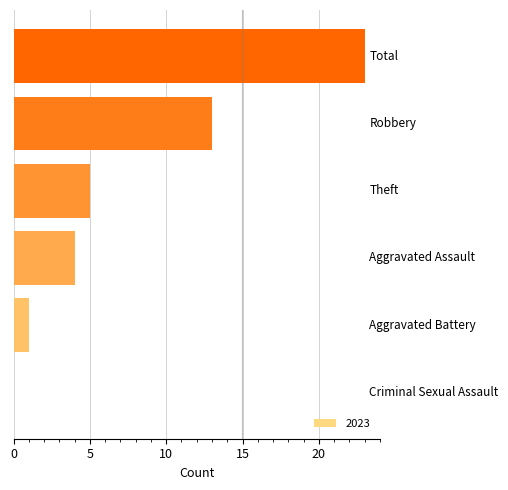

What is the greatest value displayed?

23